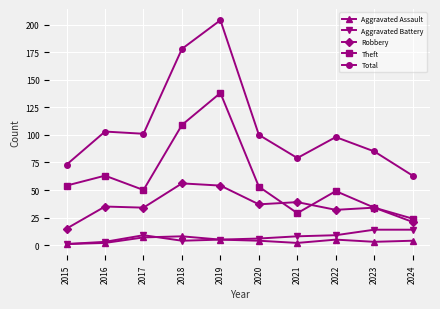

Where does the Total series first go above 100?

2016